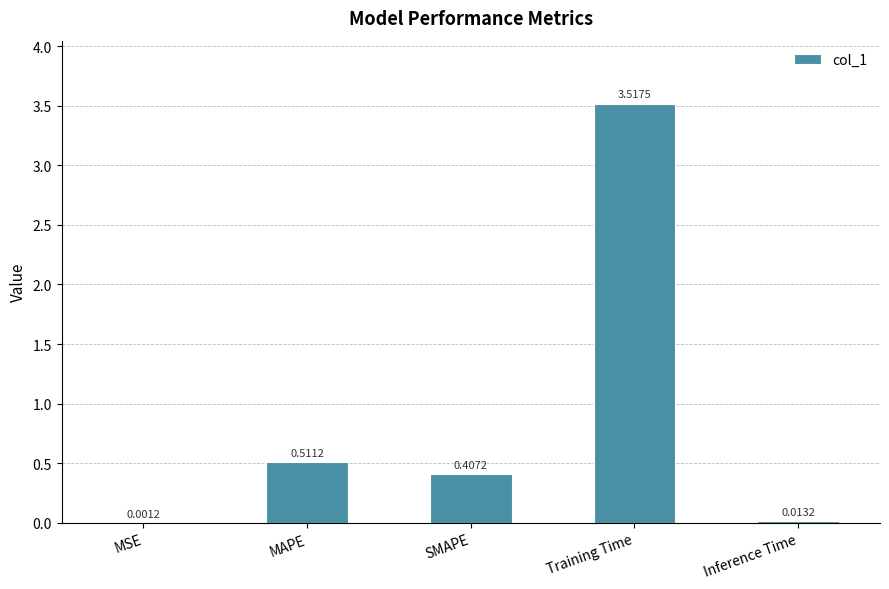

At which category does the chart reach its peak across all series?

Training Time